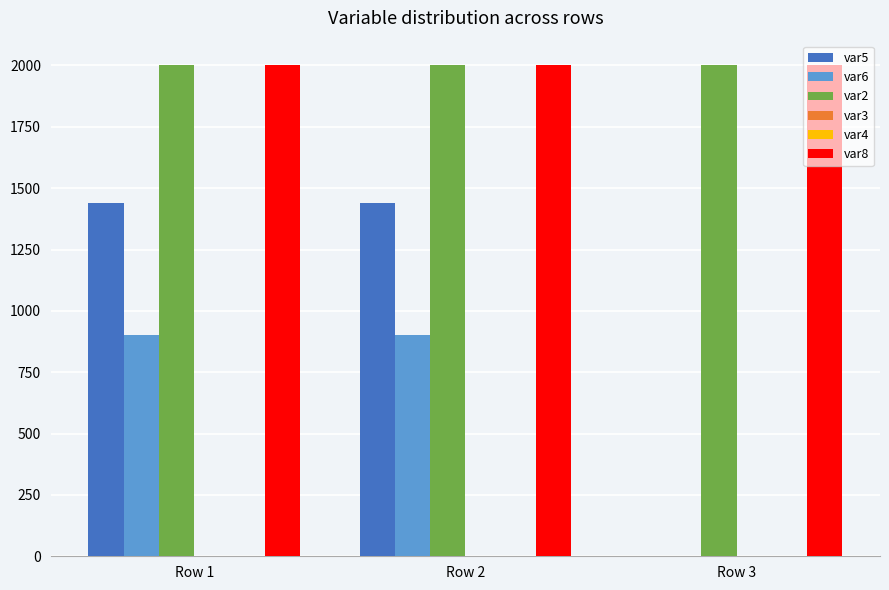

At which label does var3 reach its peak?

Row 1